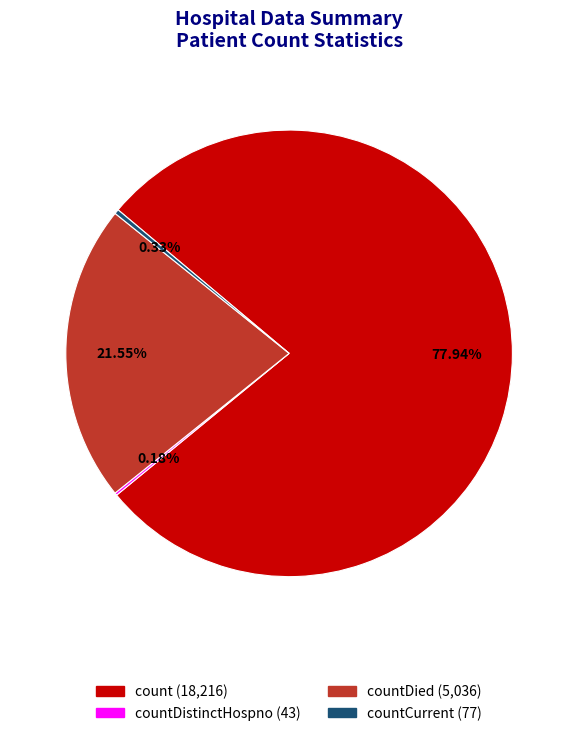

Is there any slice that represents more than half of the pie?

Yes